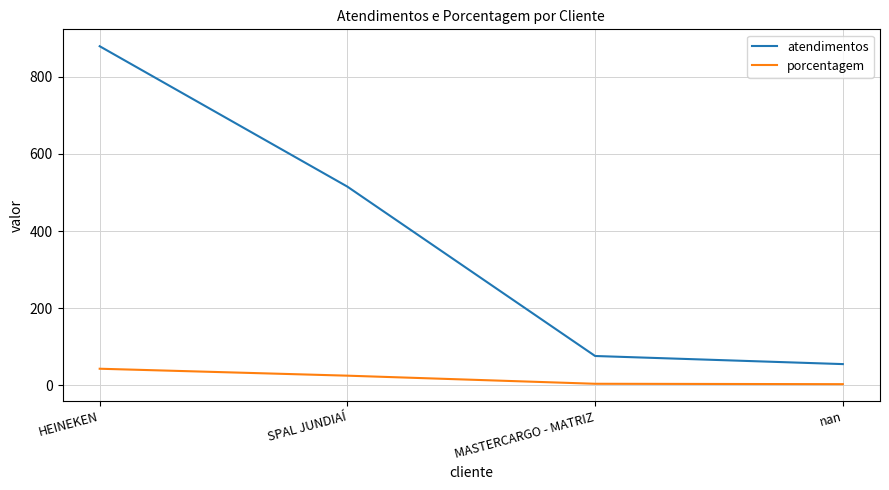

True or false: atendimentos has more than 1 interior local peaks.

False